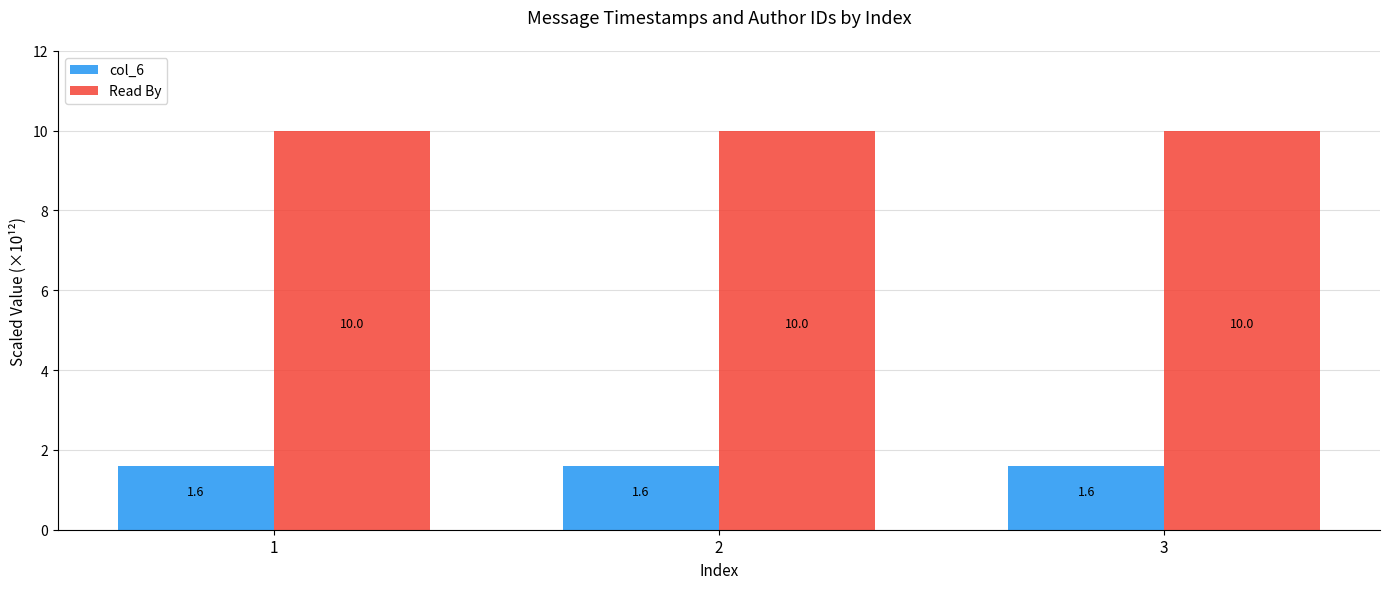

List the series in order of their peak value, highest first.

Read By, col_6